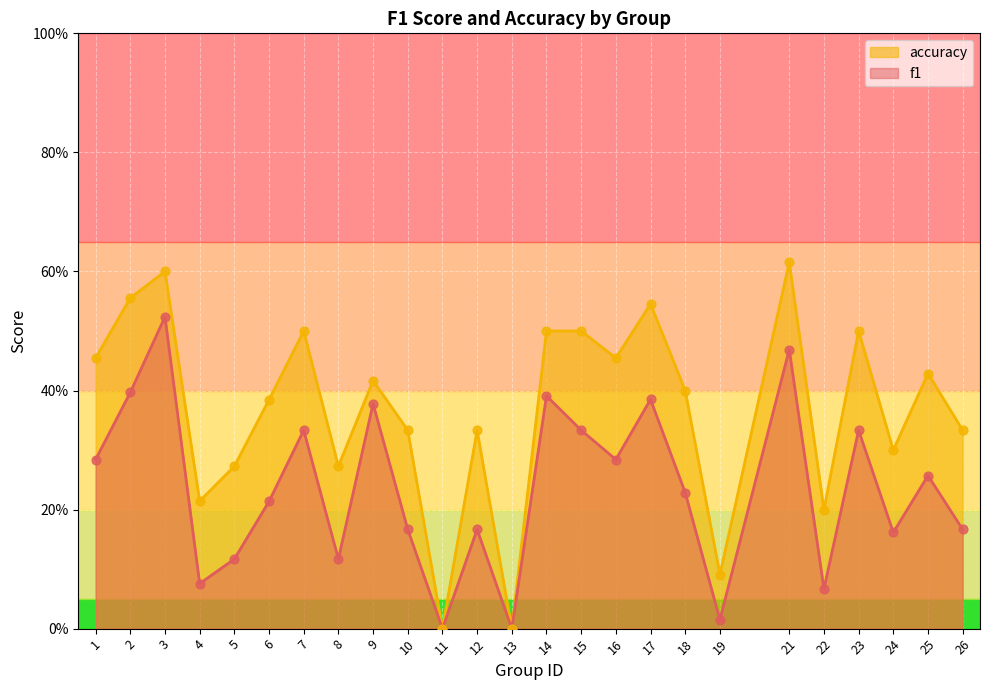

Which series contains the highest Y value?

accuracy